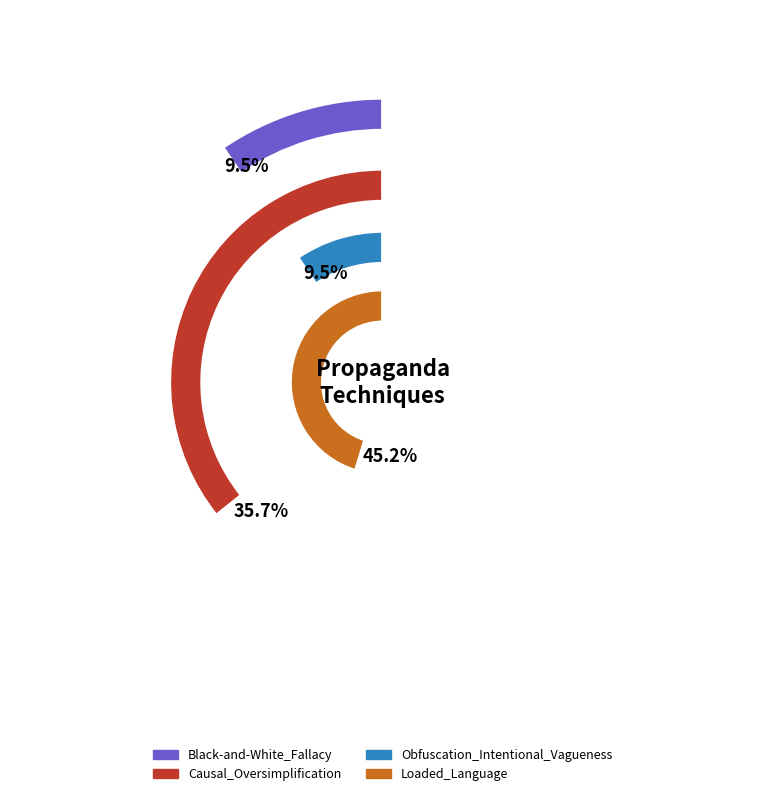

Is Loaded_Language the majority of the pie?

Yes